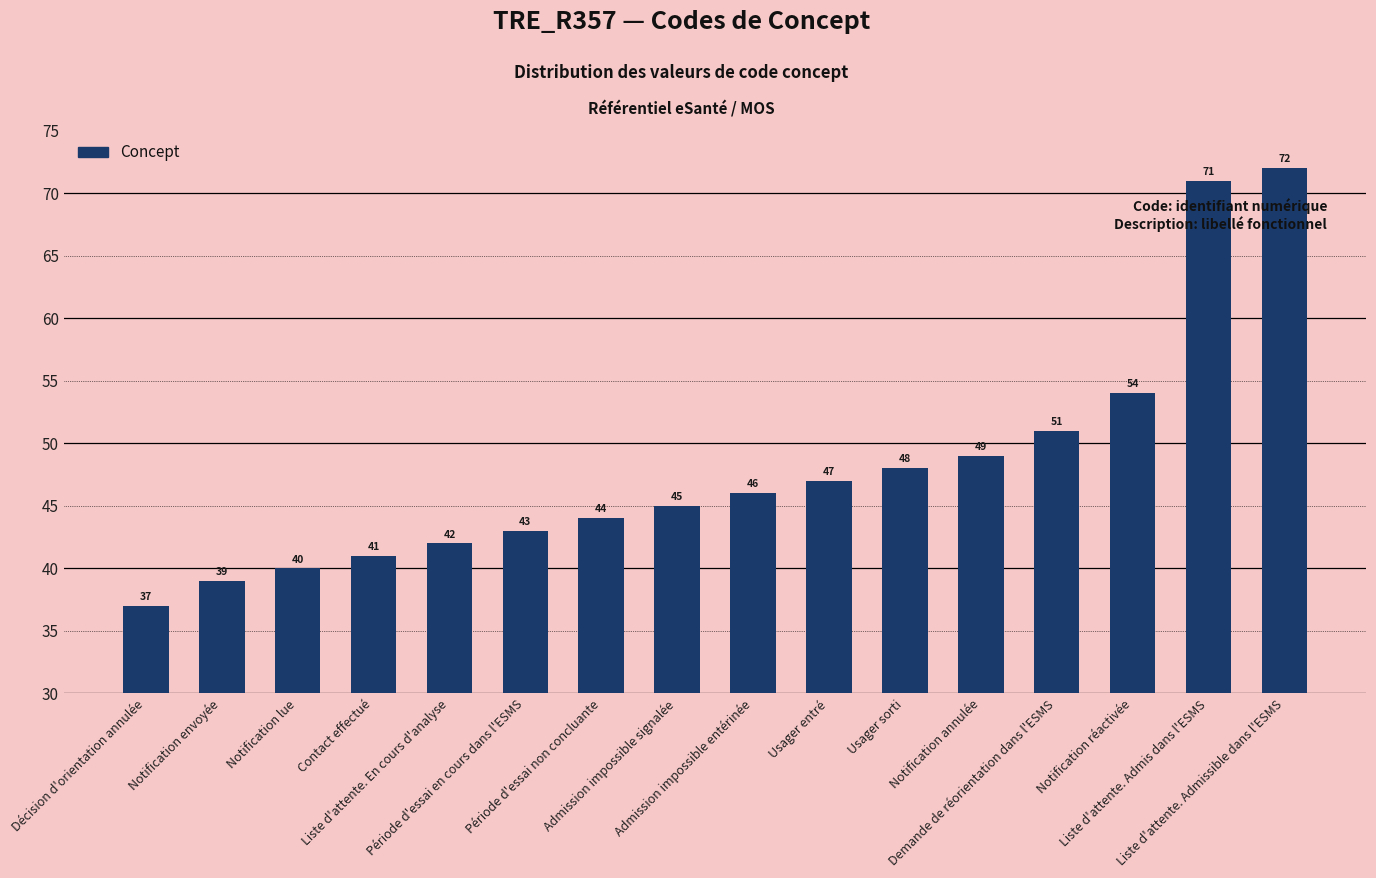

What position from the right is Période d'essai non concluante?

10